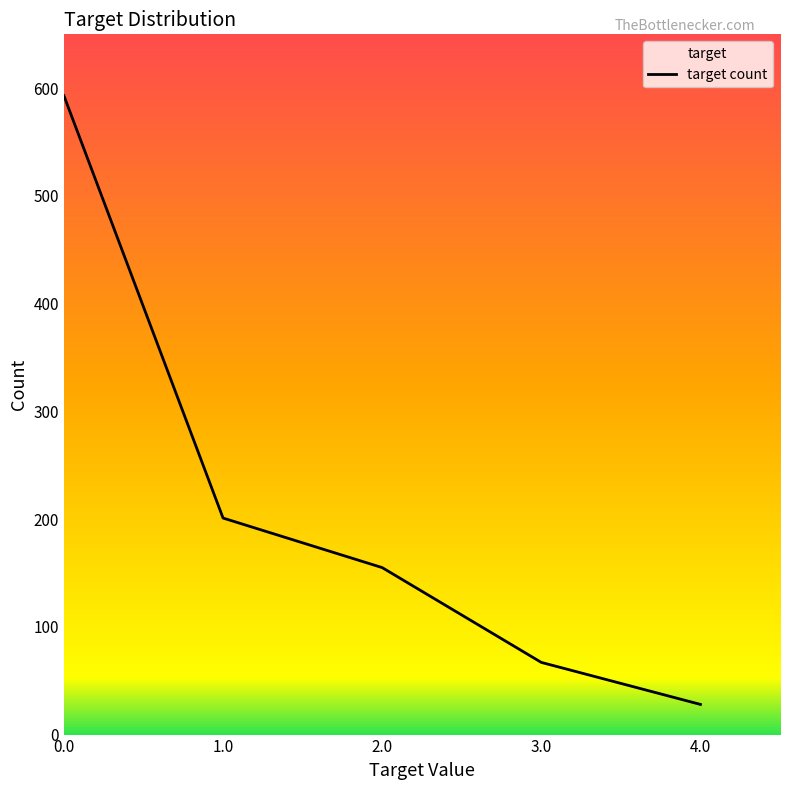

Reading left to right, list all the values displayed in this chart.

0.0=593	1.0=201	2.0=155	3.0=67	4.0=28